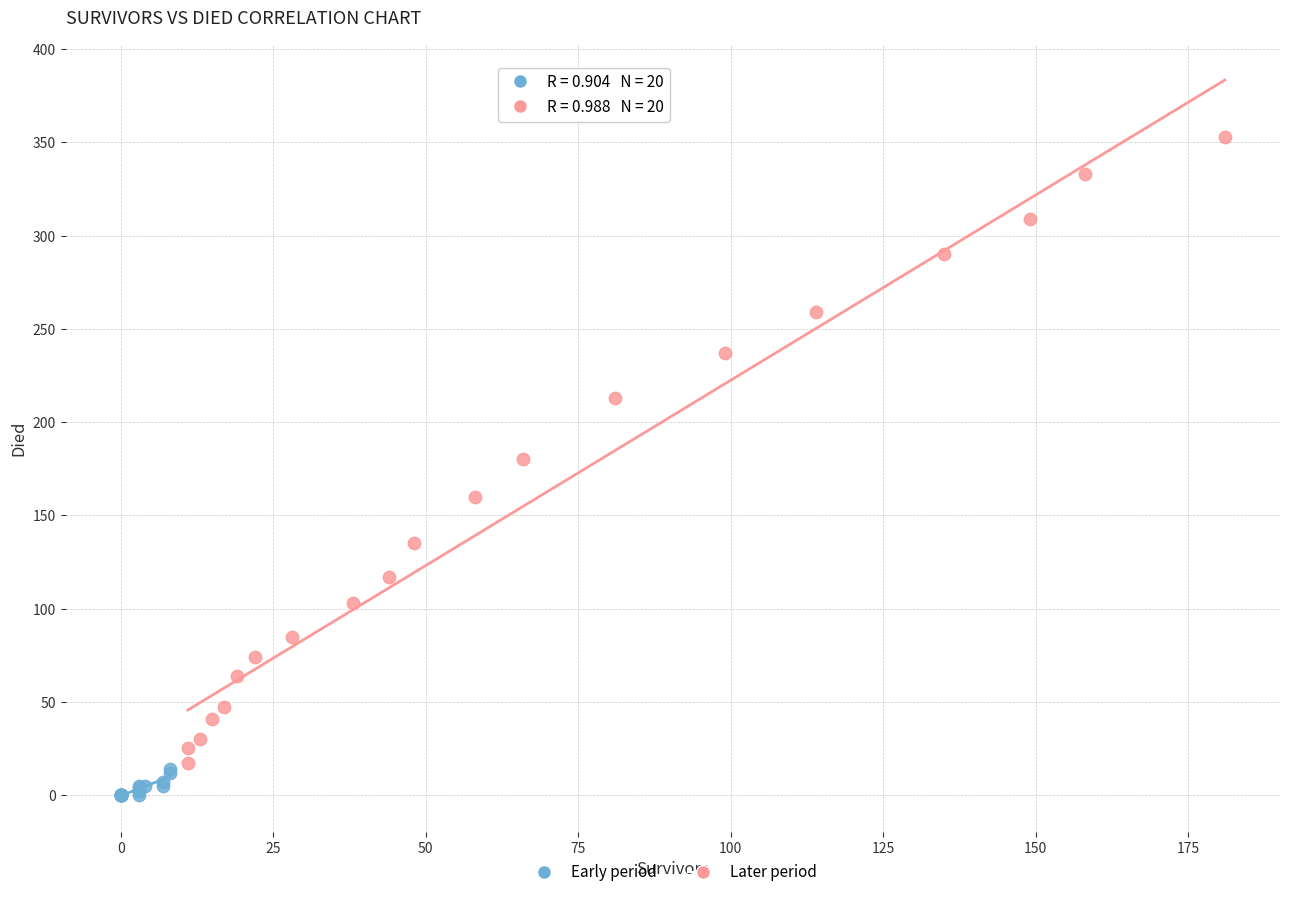

Which series contains the highest Y value?

Later period